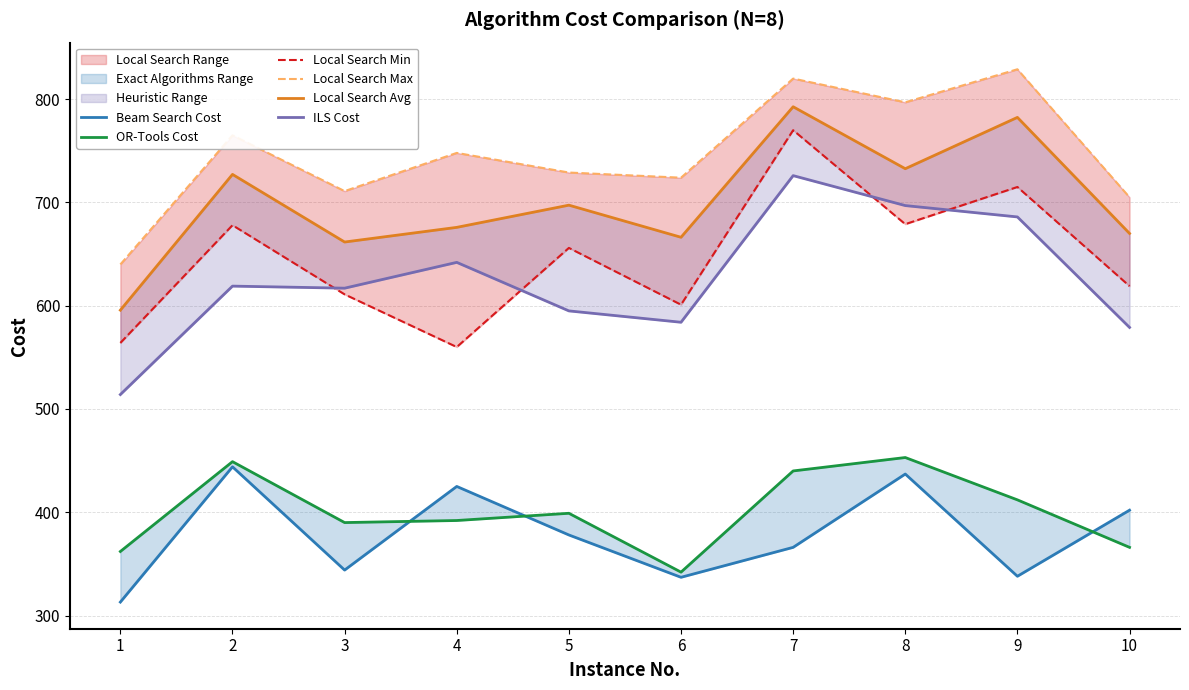

What is the minimum value shown in the chart?

313.0